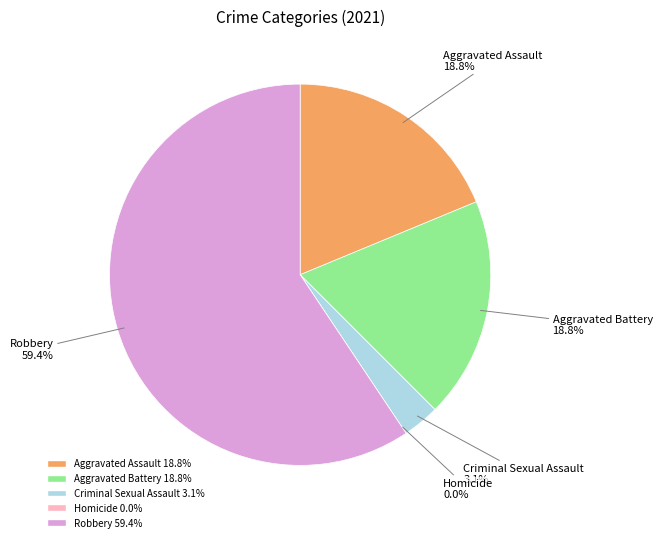

What is the ratio of the value at Aggravated Battery to the value at Aggravated Assault?

1.0